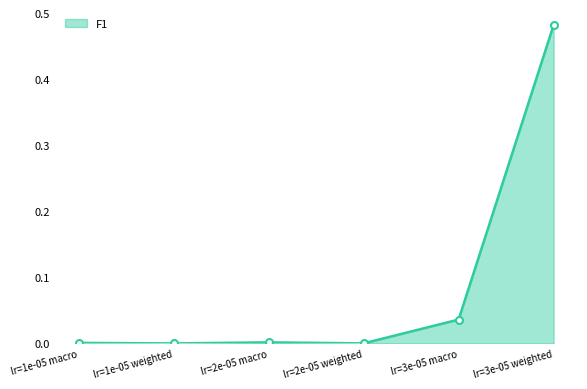

True or false: there are more than 1 points higher than both neighbors.

False